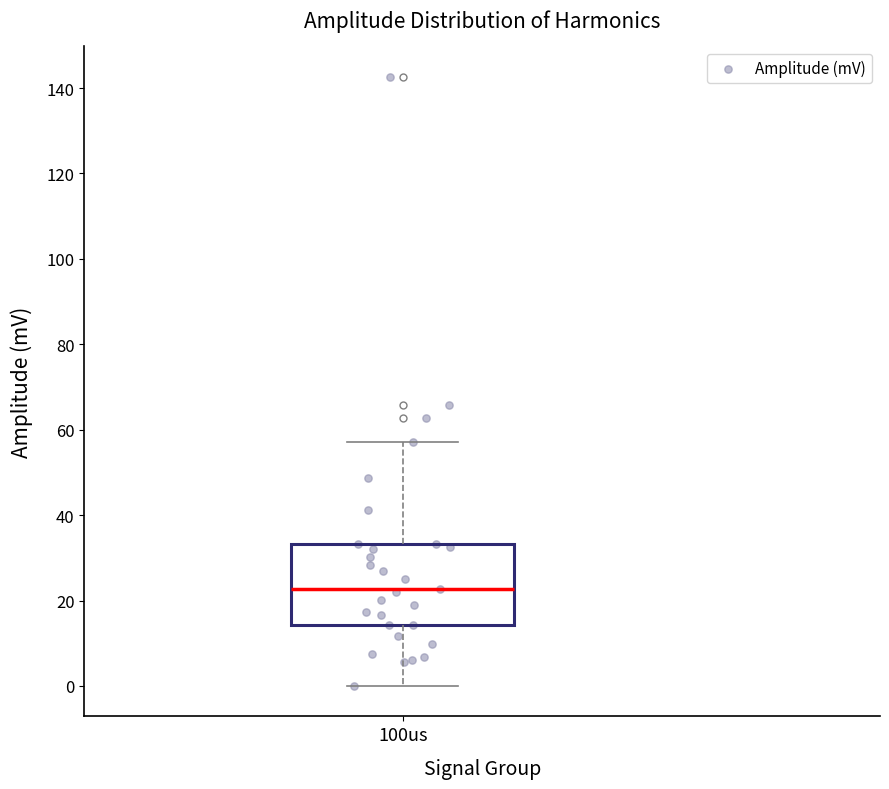

Transcribe this box plot: give where the median line is, the range the box spans, and where the two whiskers end, as read against the y-axis. The values are not printed on the chart, so give them approximately, as read against the axis.

median 22, box 14 to 34, whiskers 0 to 58